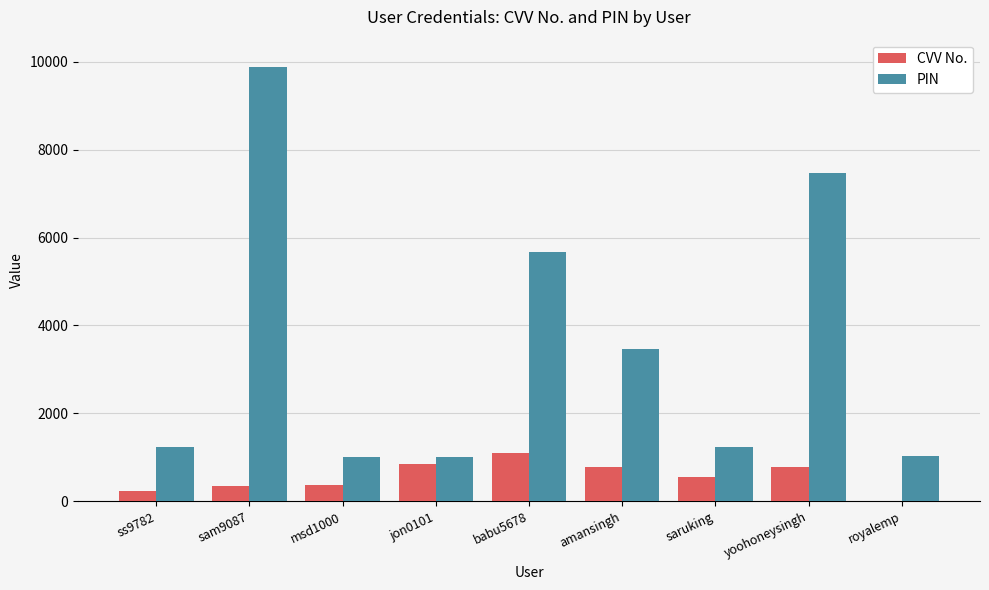

Which series has the largest range (max minus min)?

PIN